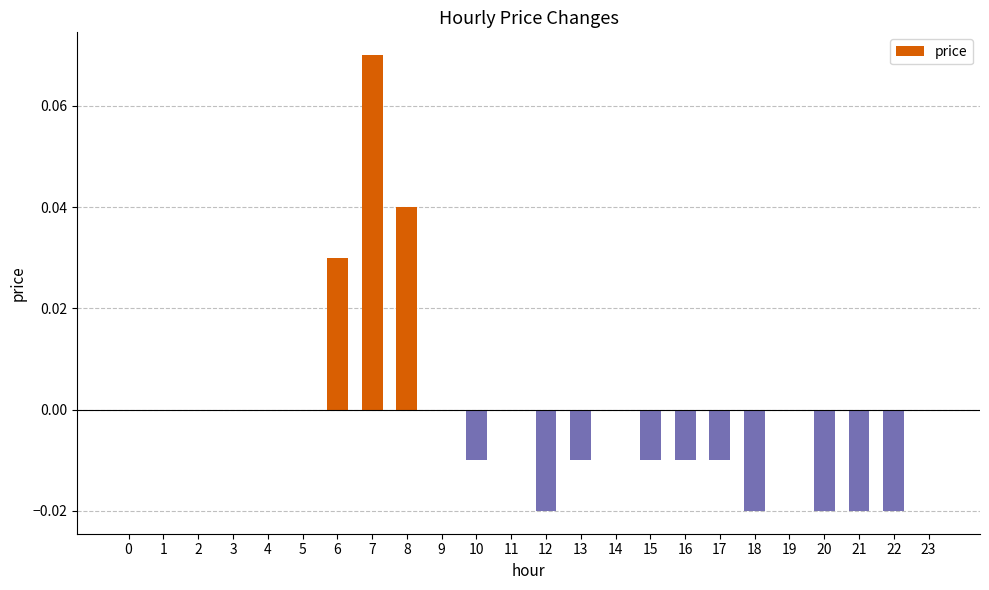

Between 3 and 22, which is larger?

3